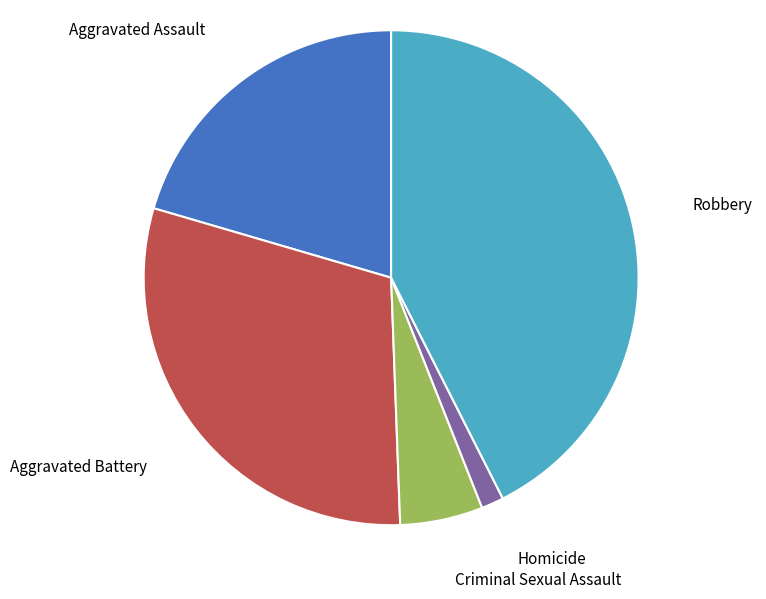

The Criminal Sexual Assault slice represents 5% of the pie. True or false?

True